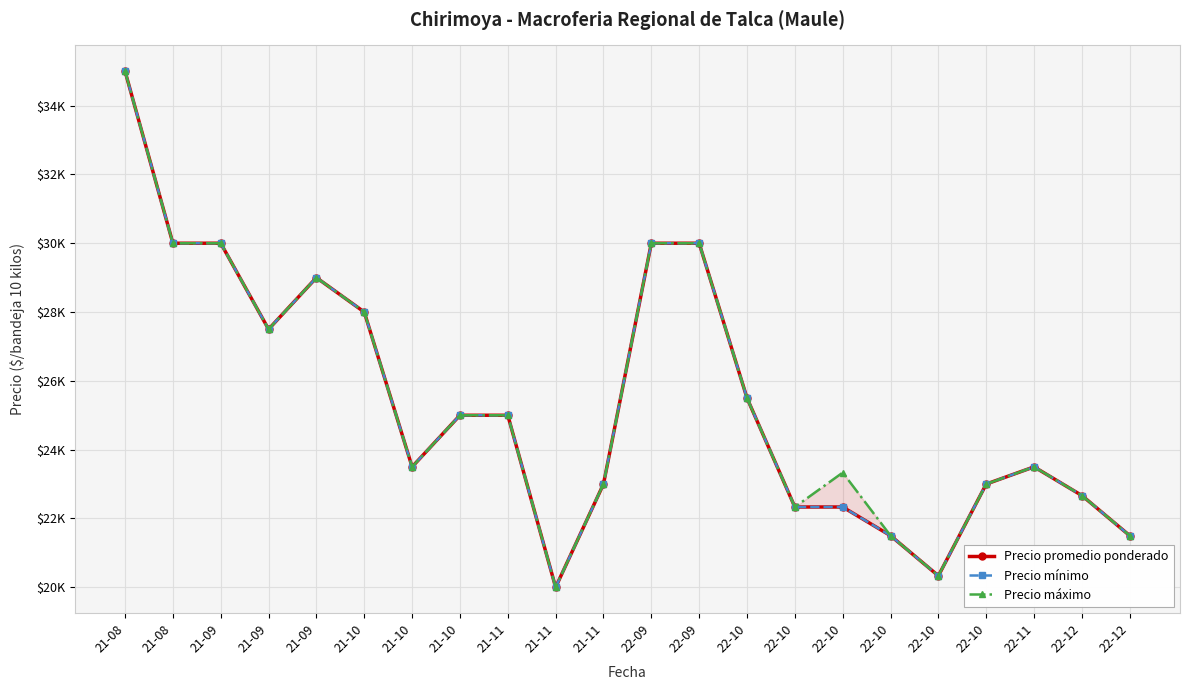

Reading right to left, transcribe all the data shown in this chart.

Precio promedio ponderado: 22-12=21500.0	22-12=22666.7	22-11=23500.0	22-10=23000.0	22-10=20333.3	22-10=21500.0	22-10=22333.3	22-10=22333.3	22-10=25500.0	22-09=30000.0	22-09=30000.0	21-11=23000.0	21-11=20000.0	21-11=25000.0	21-10=25000.0	21-10=23500.0	21-10=28000.0	21-09=29000.0	21-09=27500.0	21-09=30000.0	21-08=30000.0	21-08=35000.0
Precio mínimo: 22-12=21500.0	22-12=22666.7	22-11=23500.0	22-10=23000.0	22-10=20333.3	22-10=21500.0	22-10=22333.3	22-10=22333.3	22-10=25500.0	22-09=30000.0	22-09=30000.0	21-11=23000.0	21-11=20000.0	21-11=25000.0	21-10=25000.0	21-10=23500.0	21-10=28000.0	21-09=29000.0	21-09=27500.0	21-09=30000.0	21-08=30000.0	21-08=35000.0
Precio máximo: 22-12=21500.0	22-12=22666.7	22-11=23500.0	22-10=23000.0	22-10=20333.3	22-10=21500.0	22-10=23333.3	22-10=22333.3	22-10=25500.0	22-09=30000.0	22-09=30000.0	21-11=23000.0	21-11=20000.0	21-11=25000.0	21-10=25000.0	21-10=23500.0	21-10=28000.0	21-09=29000.0	21-09=27500.0	21-09=30000.0	21-08=30000.0	21-08=35000.0